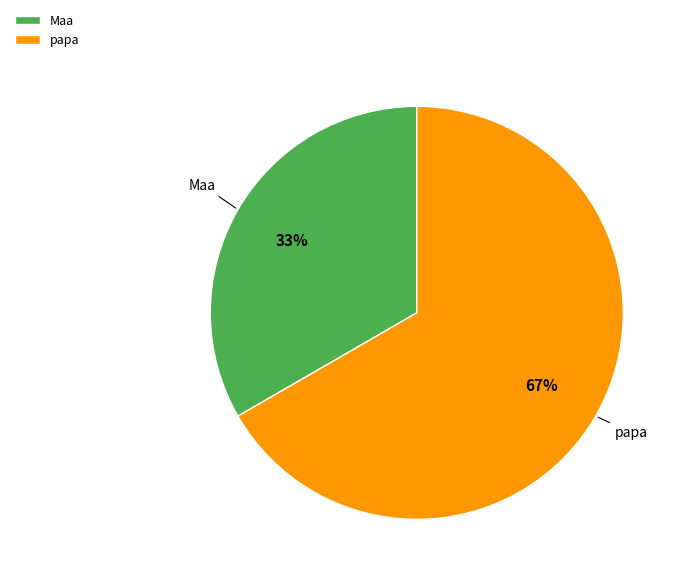

What is the smallest slice in the pie chart?

Maa